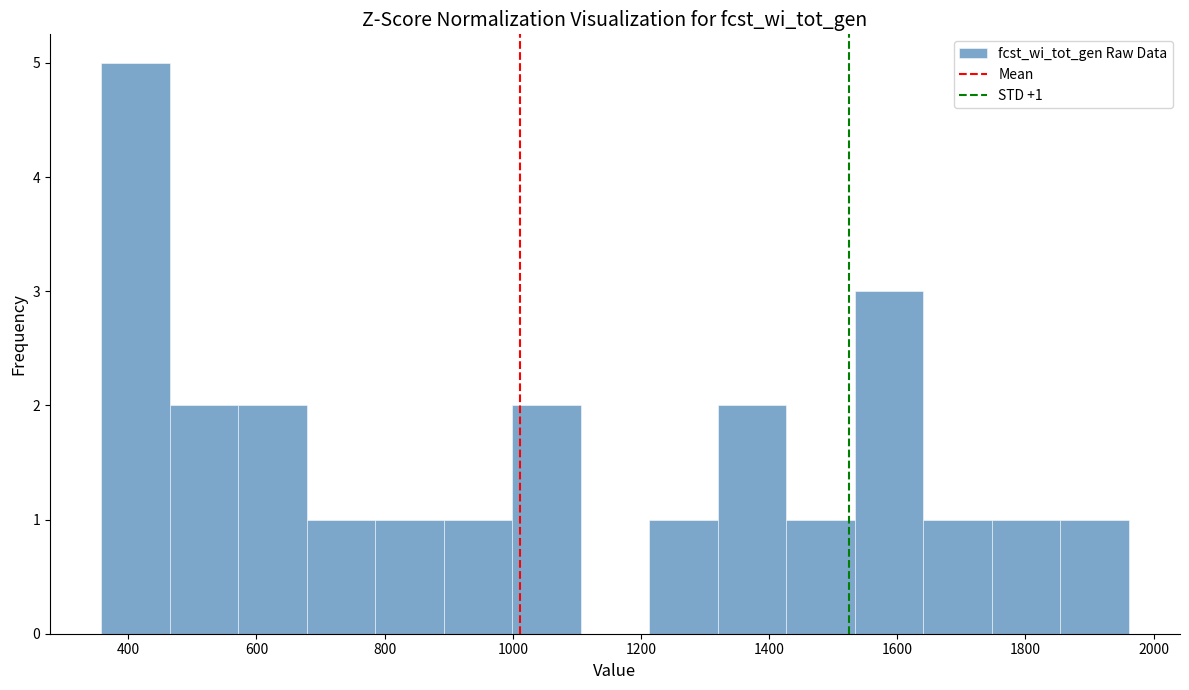

Which range on the x-axis has the tallest bar?

360 to 460